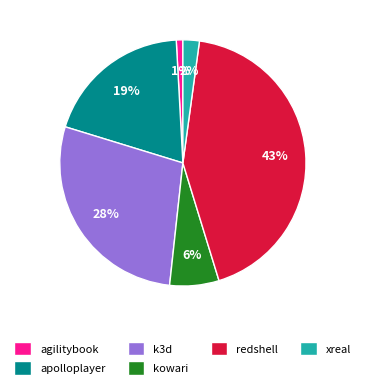

Does apolloplayer account for over 50% of the chart?

No